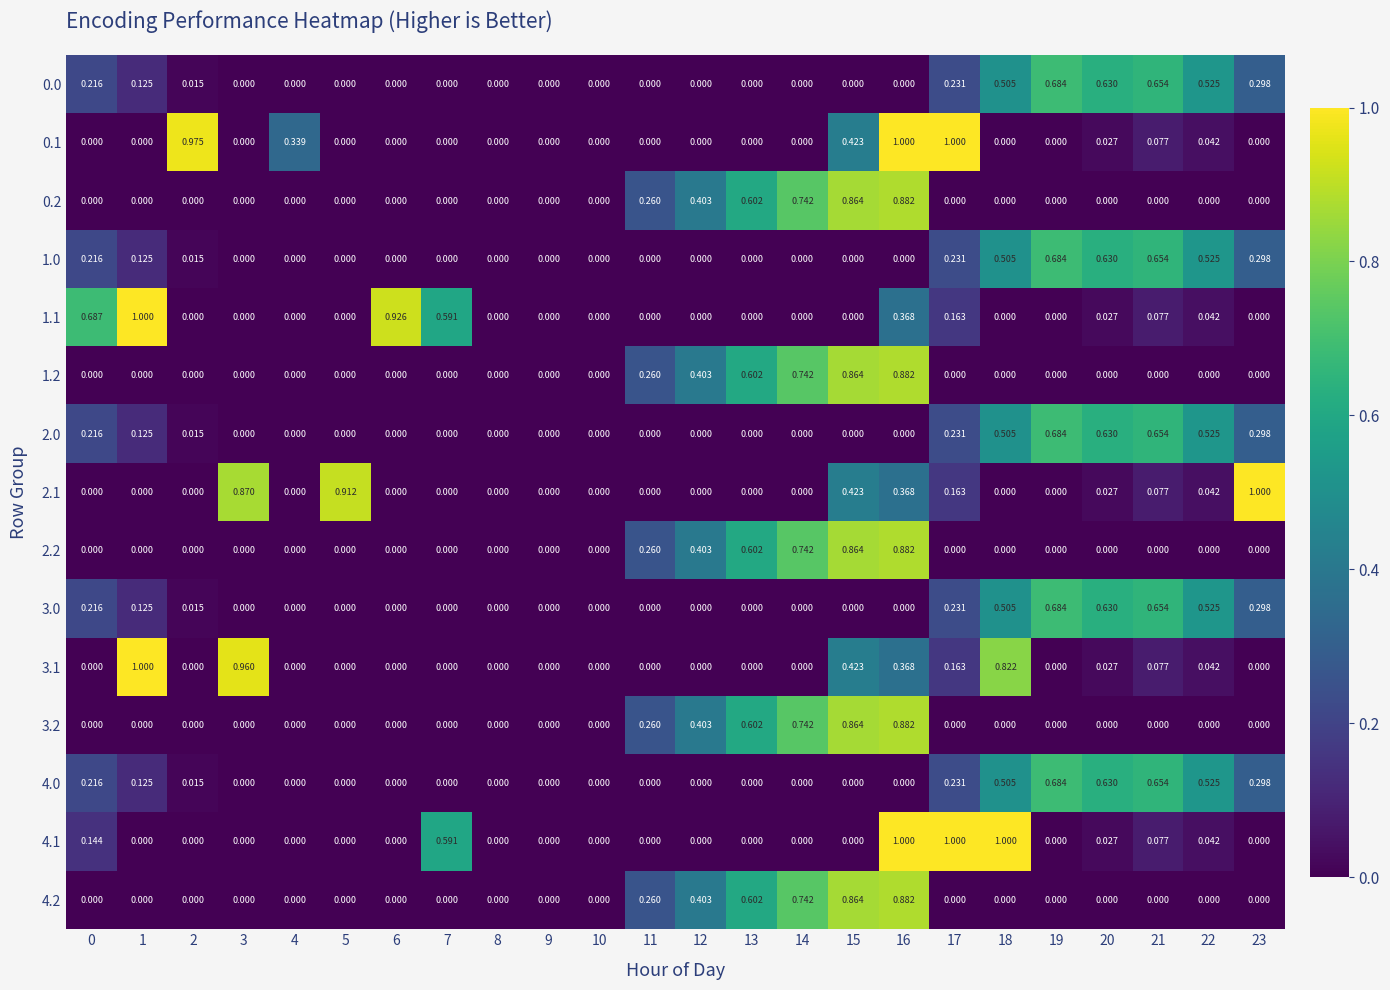

Is the value of 0.1 at 17 greater than the value of 4.2 at 6?

Yes